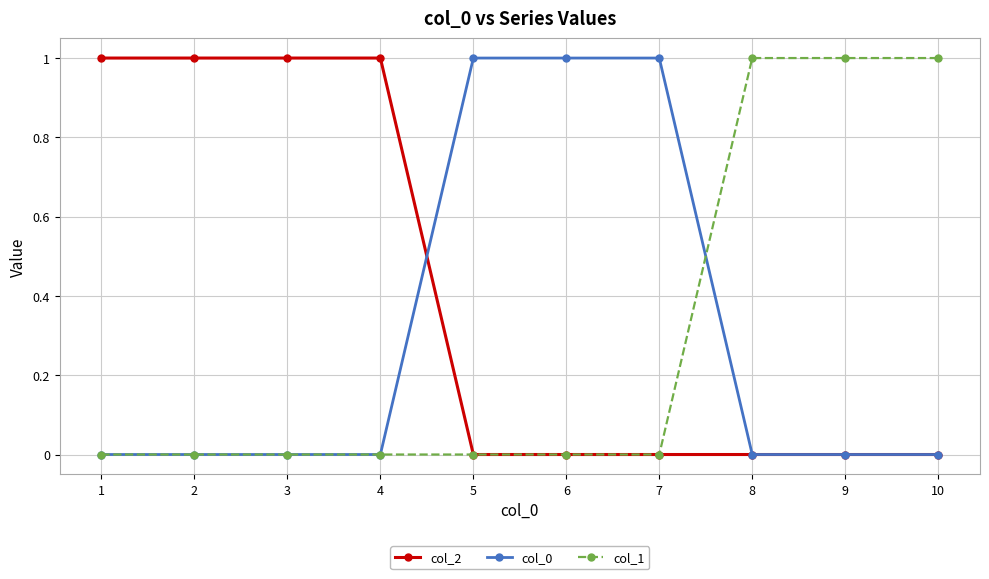

Count the number of categories in the chart.

10